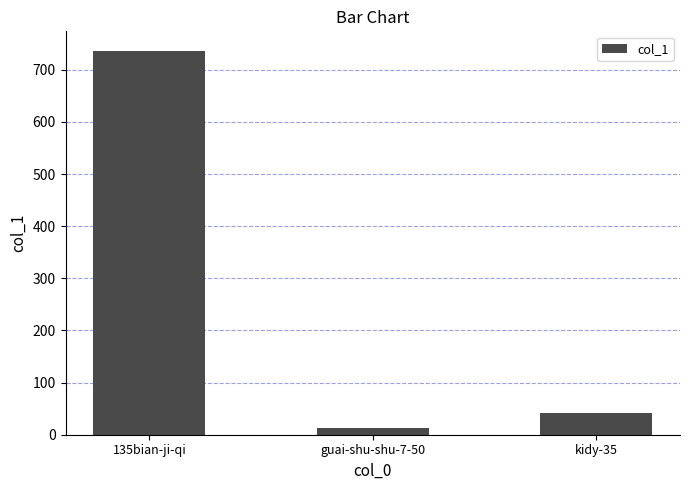

Rank the categories by value from lowest to highest.

guai-shu-shu-7-50, kidy-35, 135bian-ji-qi